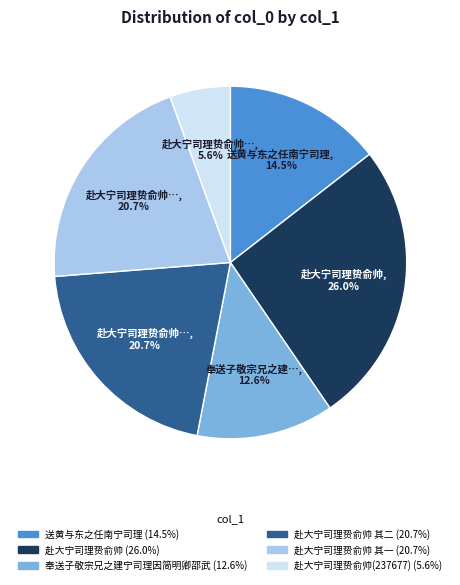

Count the number of slices in the pie.

6